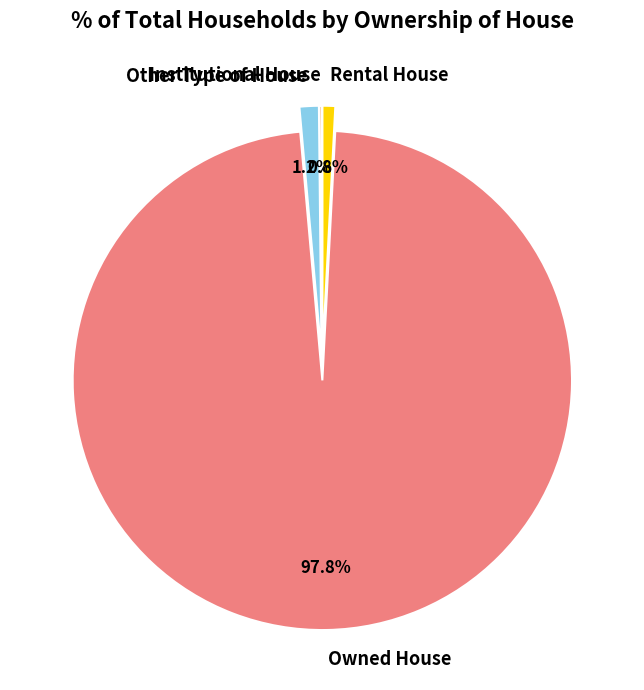

True or false: Other Type of House accounts for 1% of the total.

True